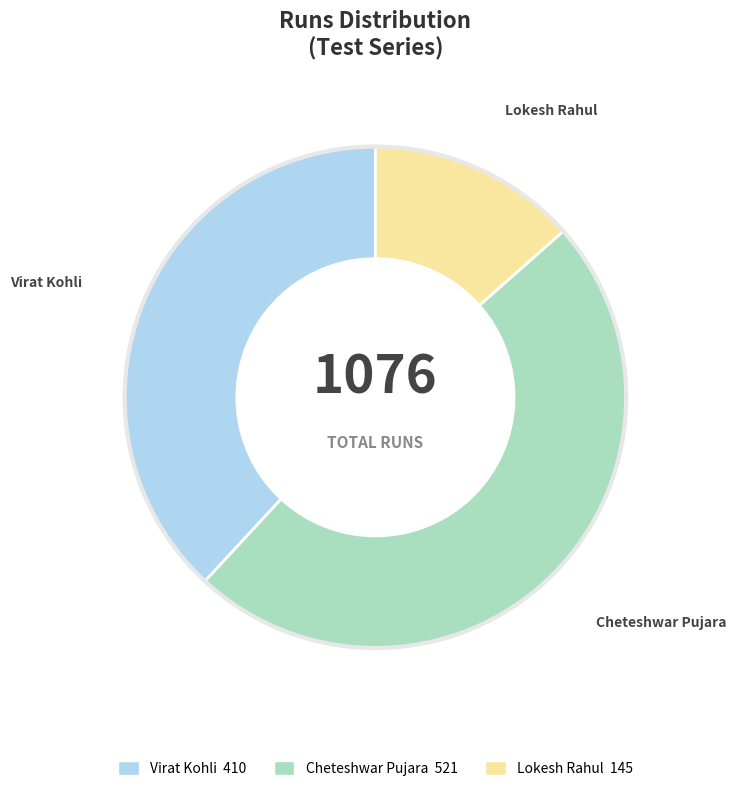

Is Virat Kohli the majority of the pie?

No